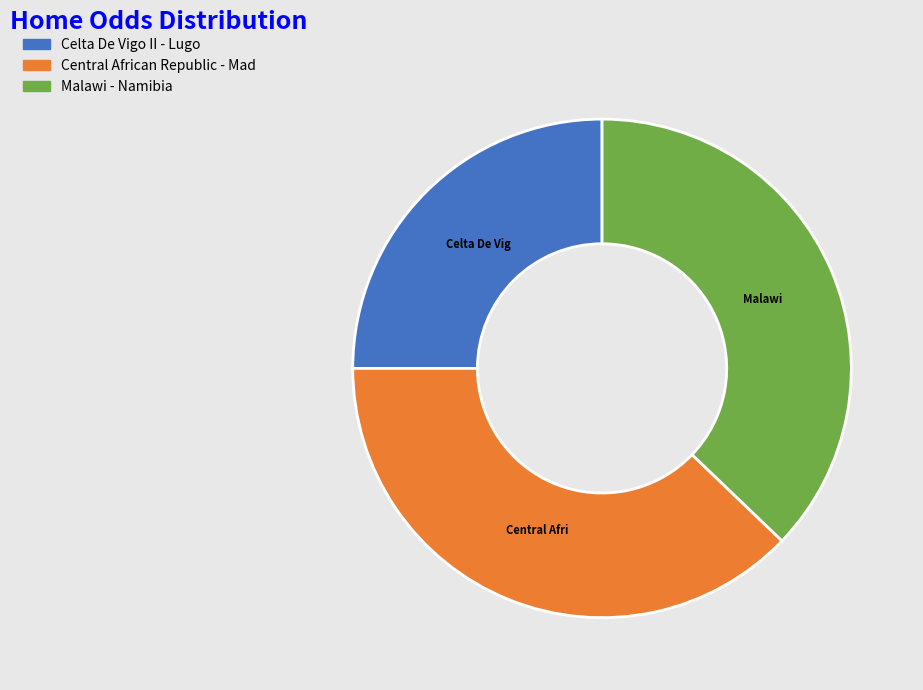

Is there a majority slice in this chart?

No